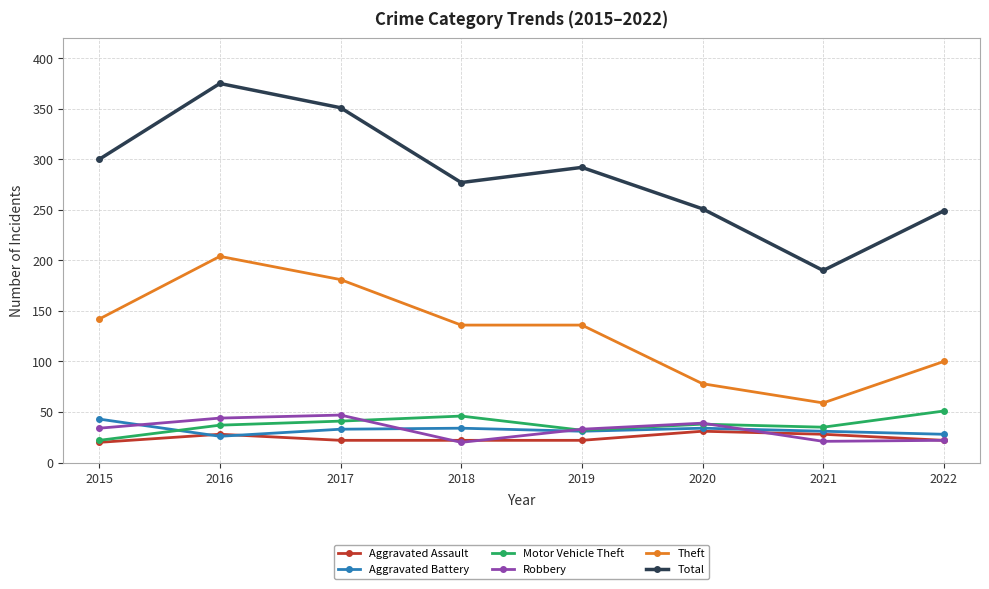

What is the maximum value for Aggravated Battery?

43